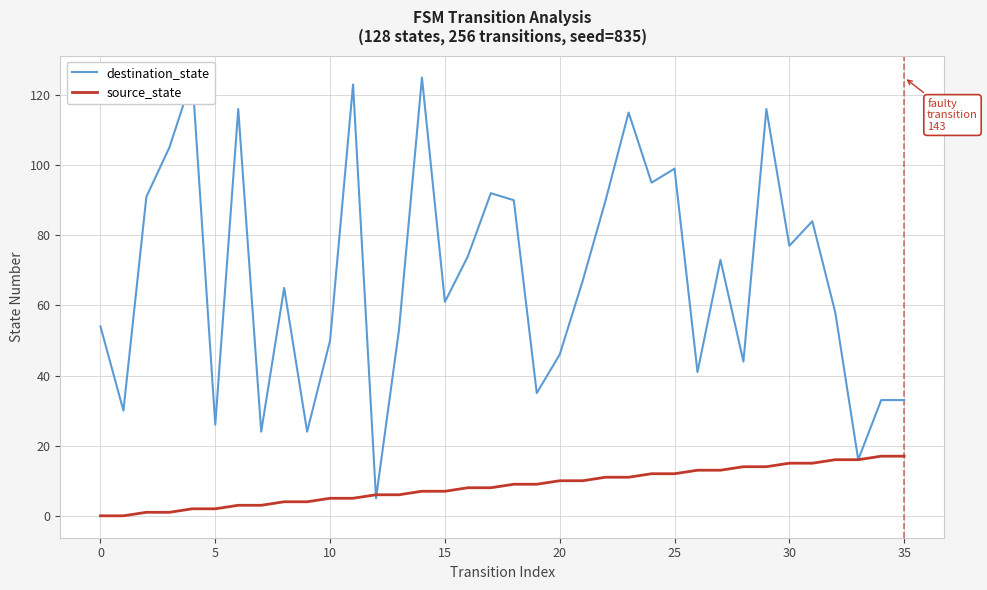

Is the value of destination_state at 0 greater than the value of source_state at 10?

Yes